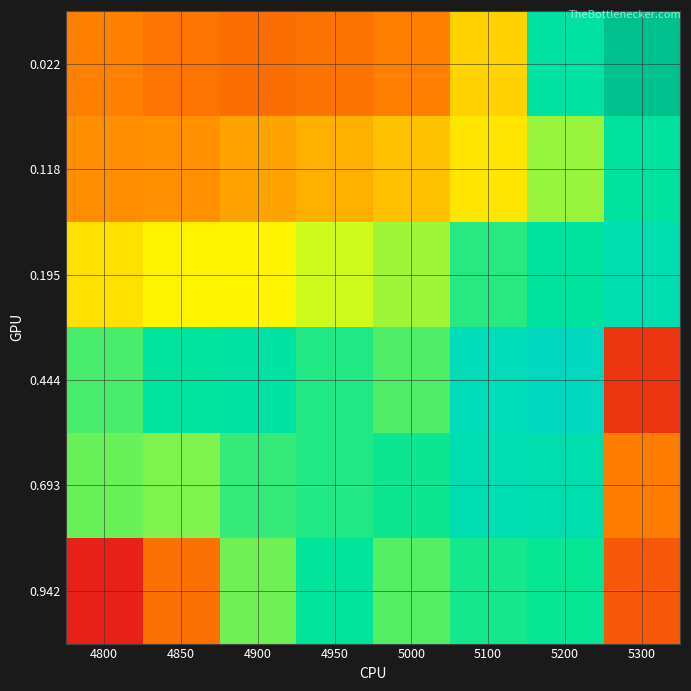

Reading left to right, extract all data points from this chart.

0.022: 4800=0.2	4850=0.2	4900=0.2	4950=0.2	5000=0.2	5100=0.2	5200=0.3	5300=0.4
0.118: 4800=0.2	4850=0.2	4900=0.2	4950=0.2	5000=0.2	5100=0.2	5200=0.3	5300=0.3
0.195: 4800=0.2	4850=0.3	4900=0.3	4950=0.3	5000=0.3	5100=0.3	5200=0.3	5300=0.3
0.444: 4800=0.3	4850=0.3	4900=0.3	4950=0.3	5000=0.3	5100=0.3	5200=0.3	5300=0.2
0.693: 4800=0.3	4850=0.3	4900=0.3	4950=0.3	5000=0.3	5100=0.3	5200=0.3	5300=0.2
0.942: 4800=0.2	4850=0.2	4900=0.3	4950=0.3	5000=0.3	5100=0.3	5200=0.3	5300=0.2